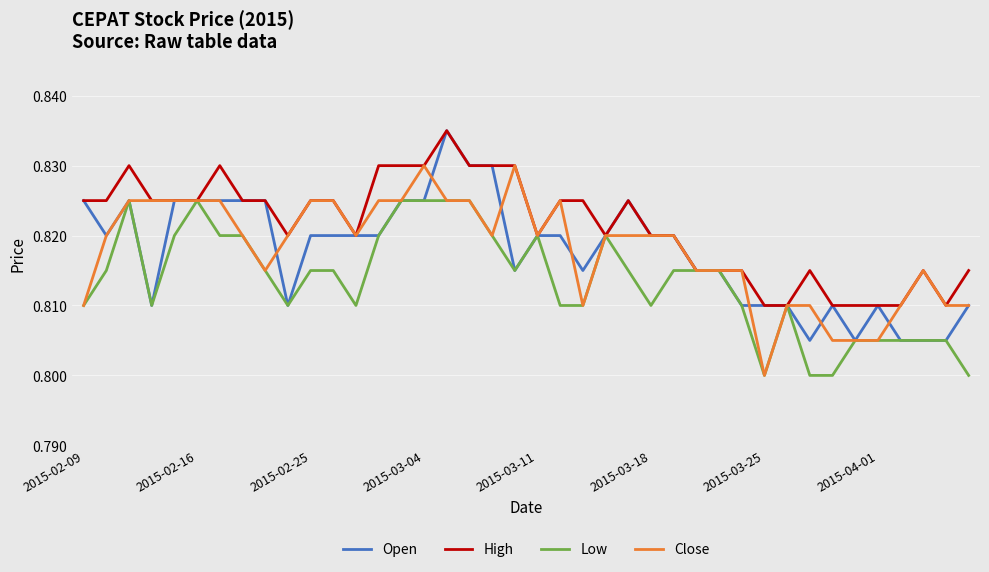

What are all the series names shown in the legend?

Open, High, Low, Close